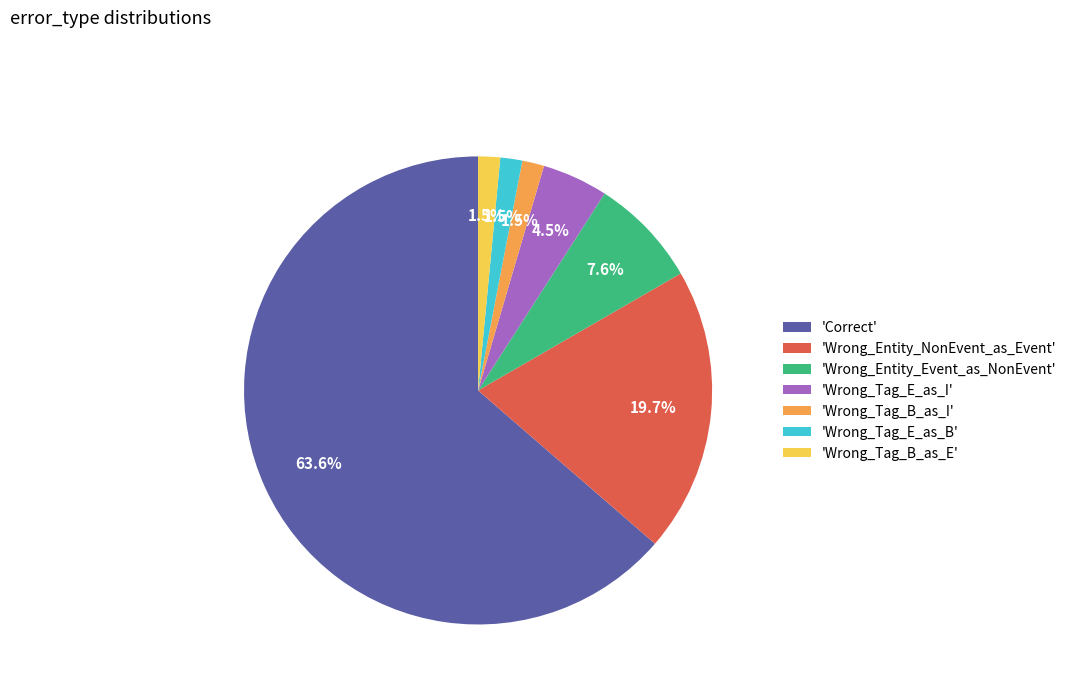

What is the majority slice?

'Correct'